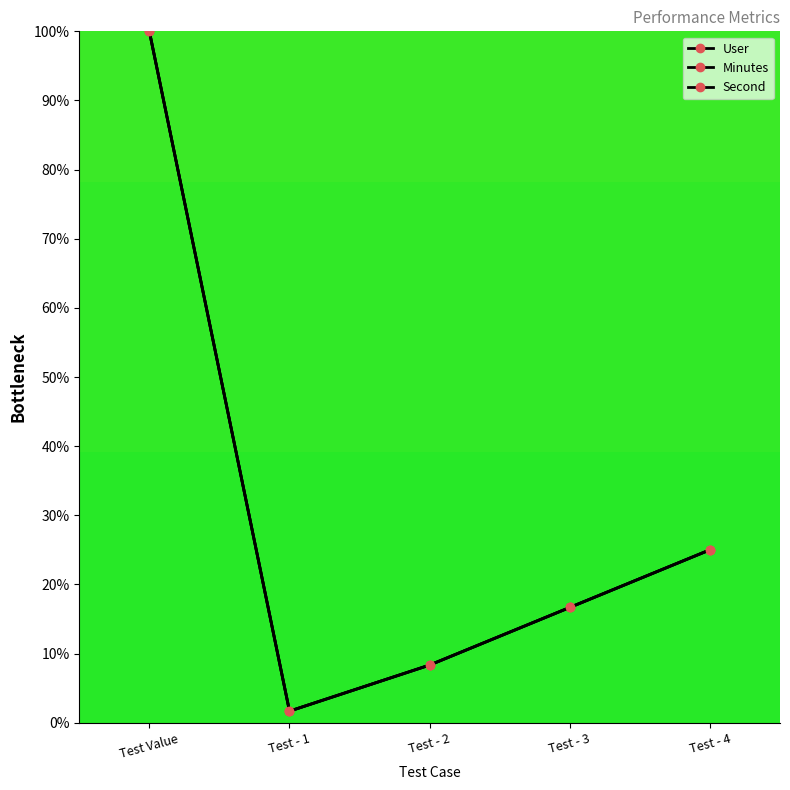

Does the chart have visible grid lines?

No